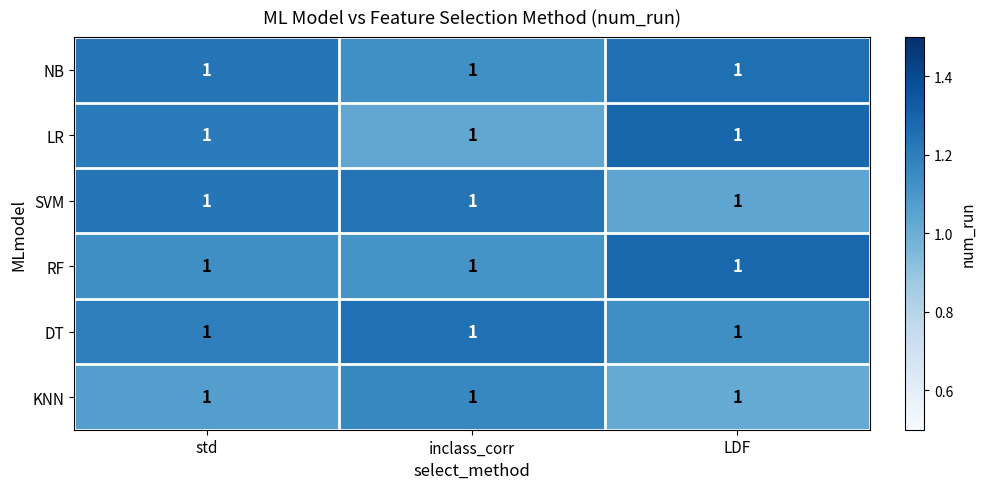

At which label does SVM reach its minimum?

LDF